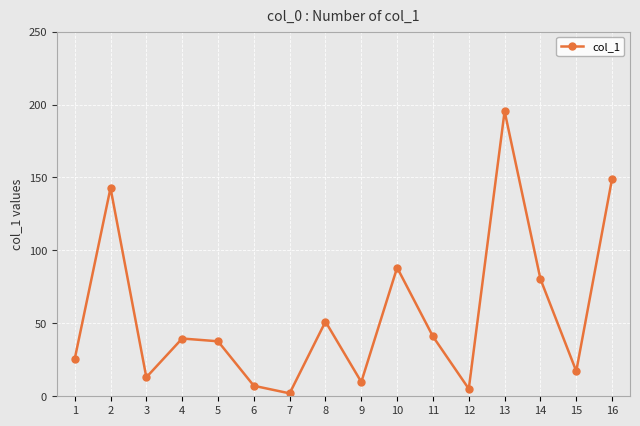

What is the smallest value displayed?

2.0